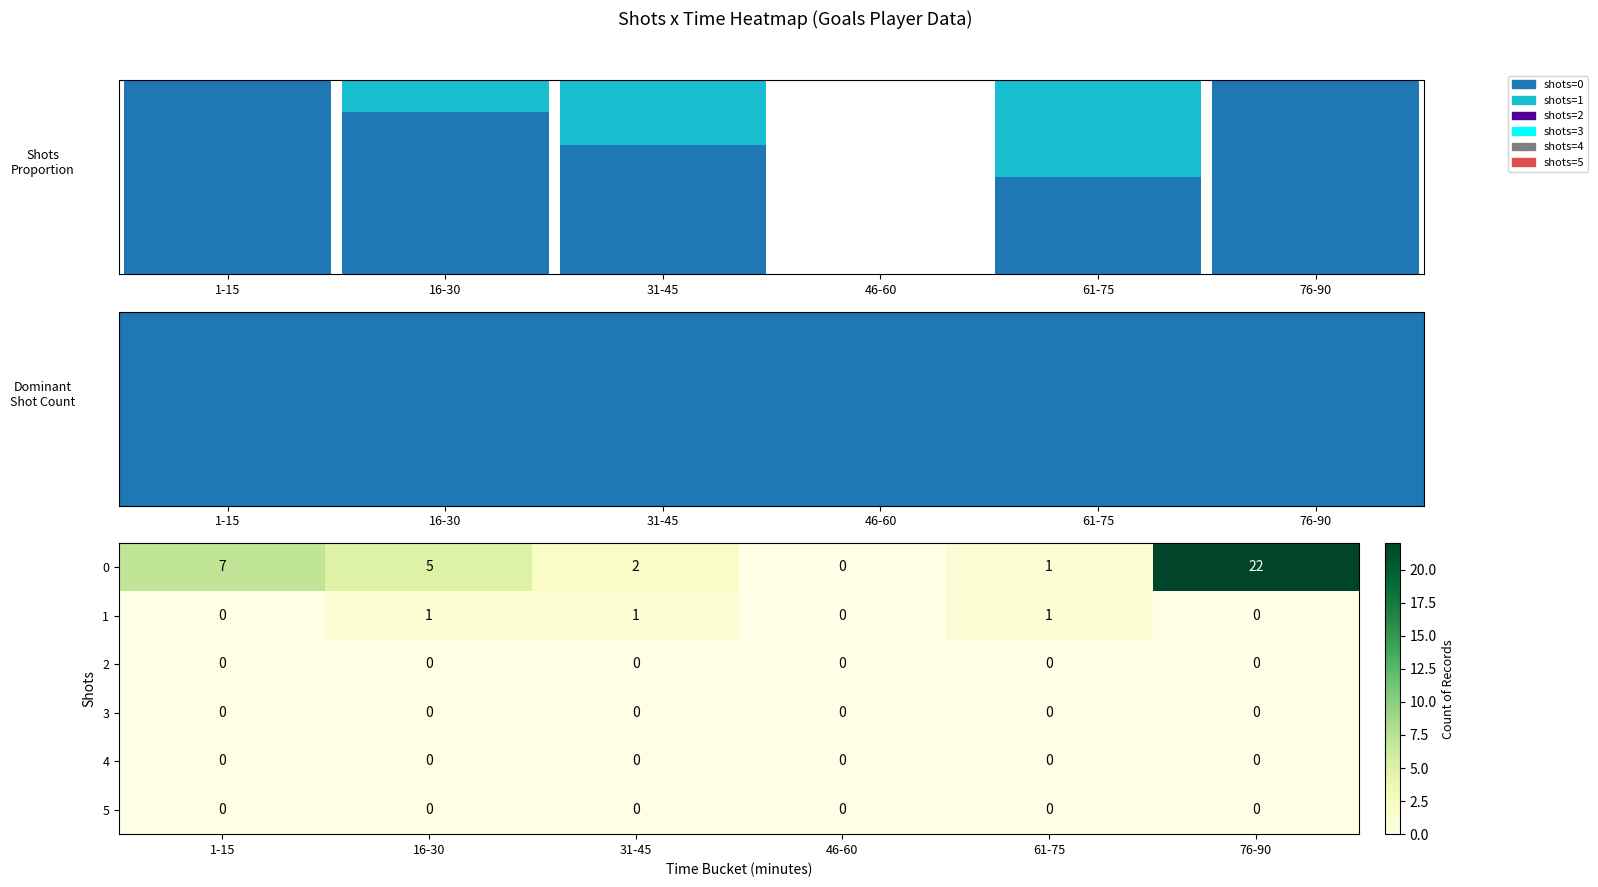

What is the sum of all 1 values?

3